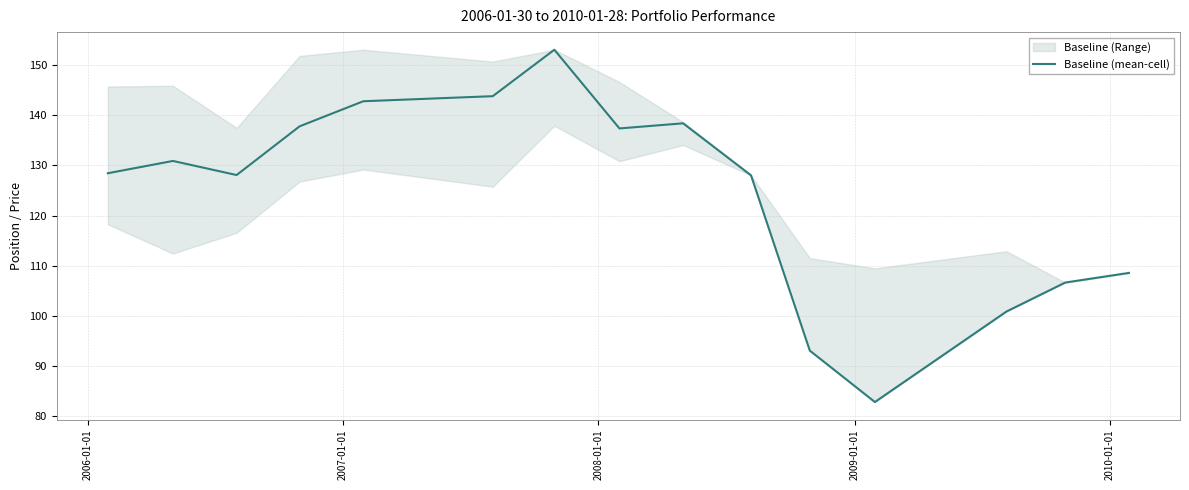

What is the lowest value of the Baseline (mean-cell) series?

82.8